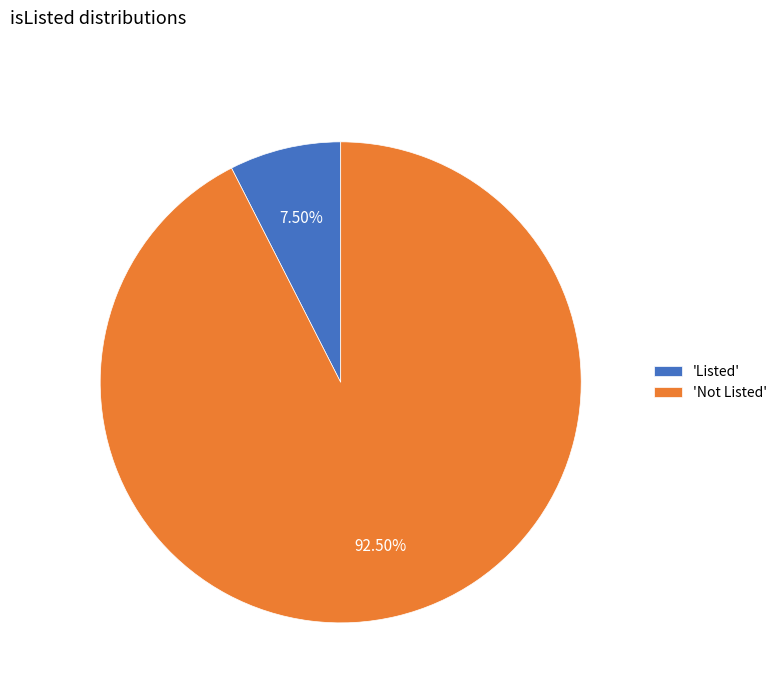

Rank the categories by value from highest to lowest.

'Not Listed', 'Listed'